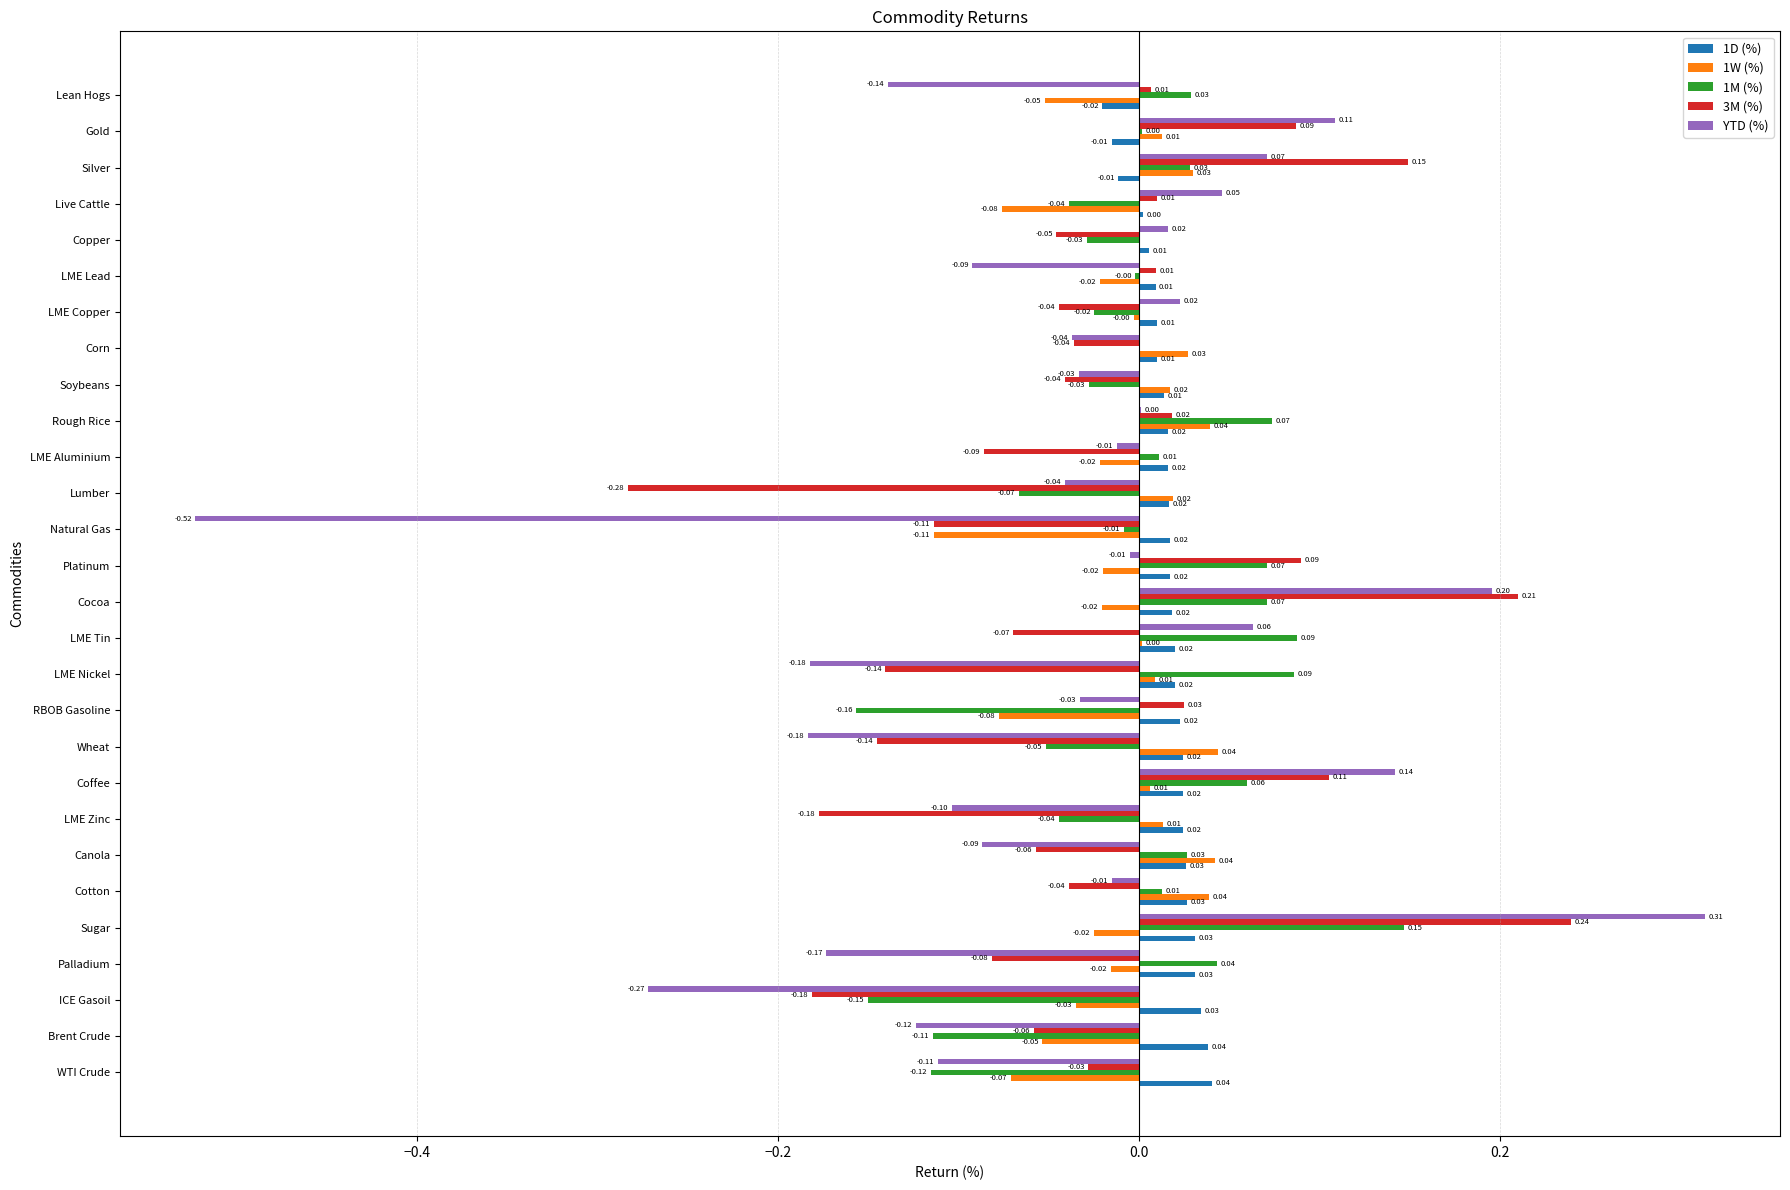

Which category has the highest value in the 1M (%) series?

Sugar